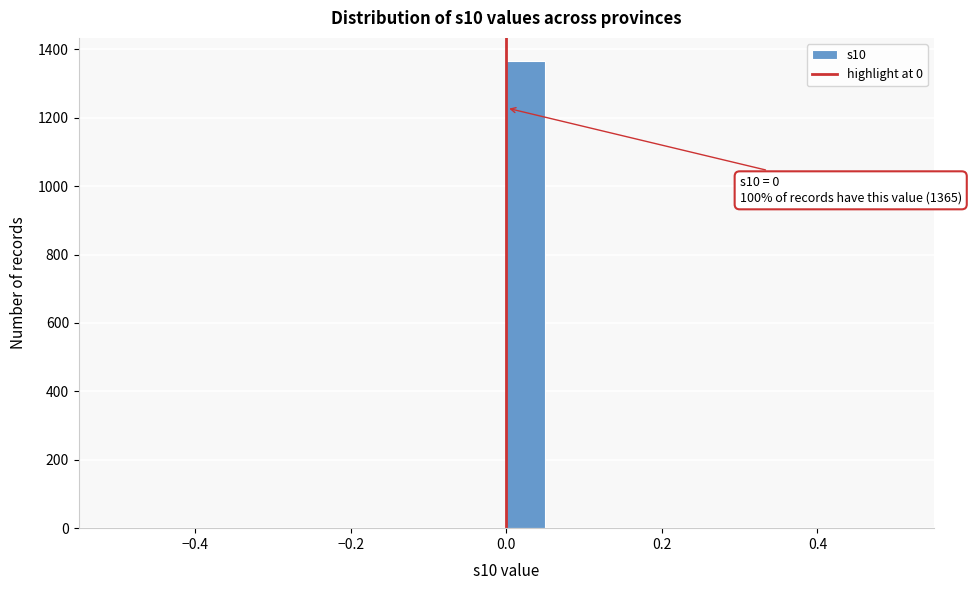

Read against the x-axis, roughly where is the centre of the tallest bar?

0.02